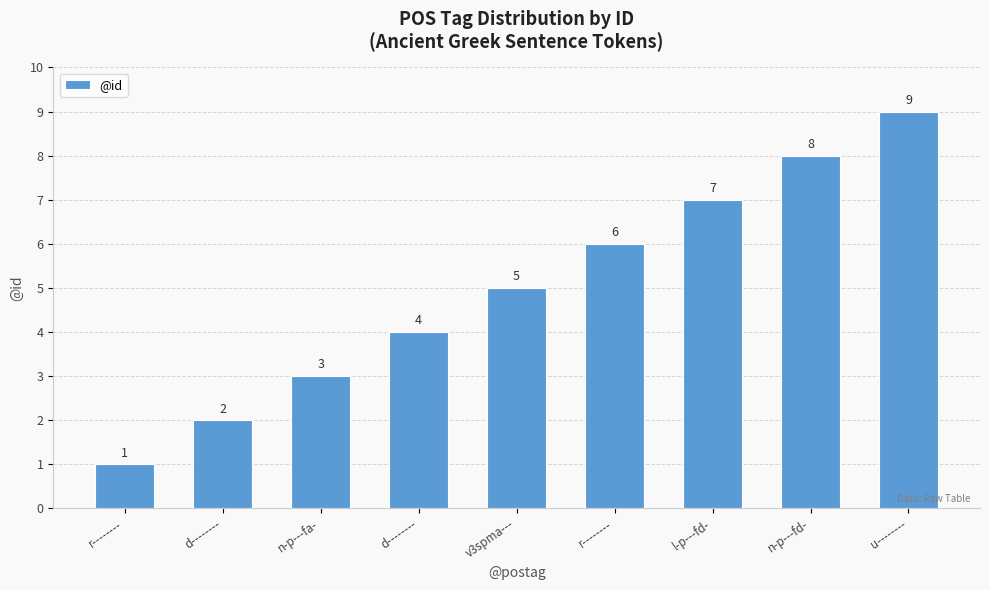

Does the chart contain any negative values?

No